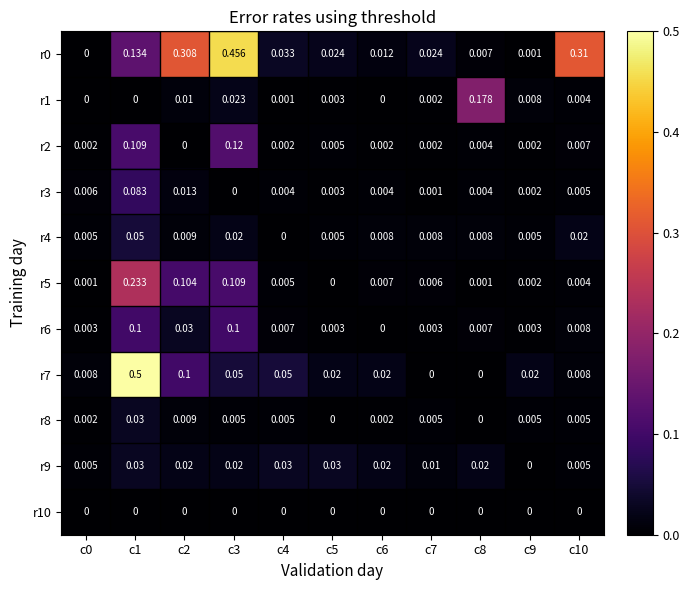

Is the value of r8 at c6 greater than the value of r2 at c8?

No